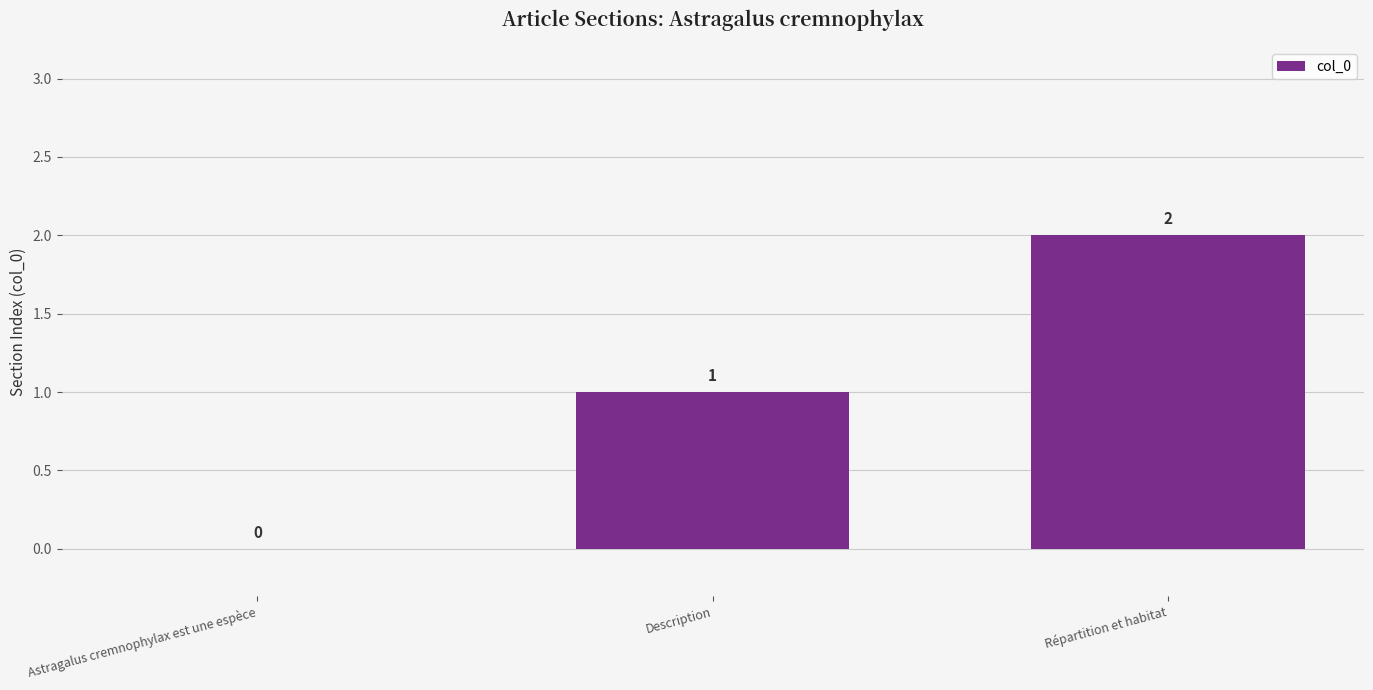

What is the change in value from Astragalus cremnophylax est une espèce to Description?

+1